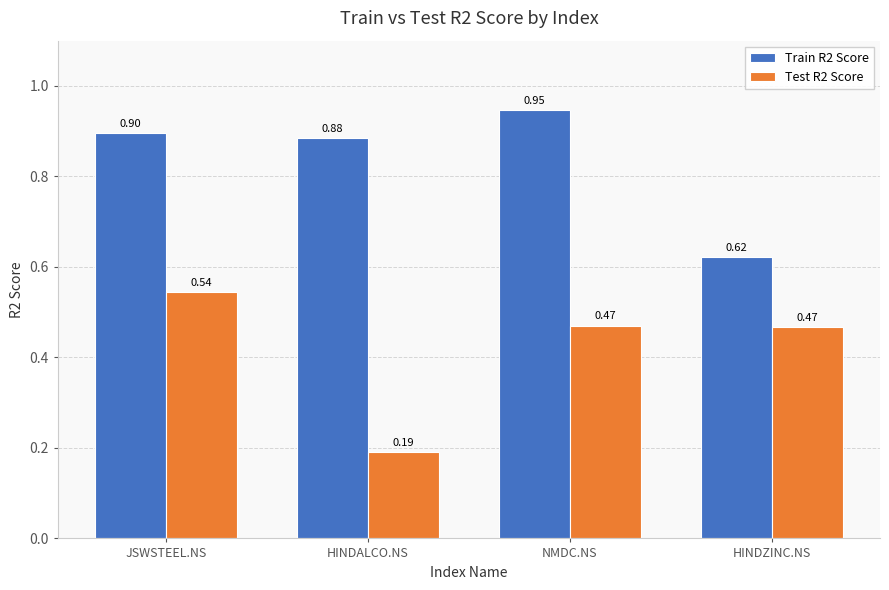

What is the label of the 2nd bar from the right?

NMDC.NS